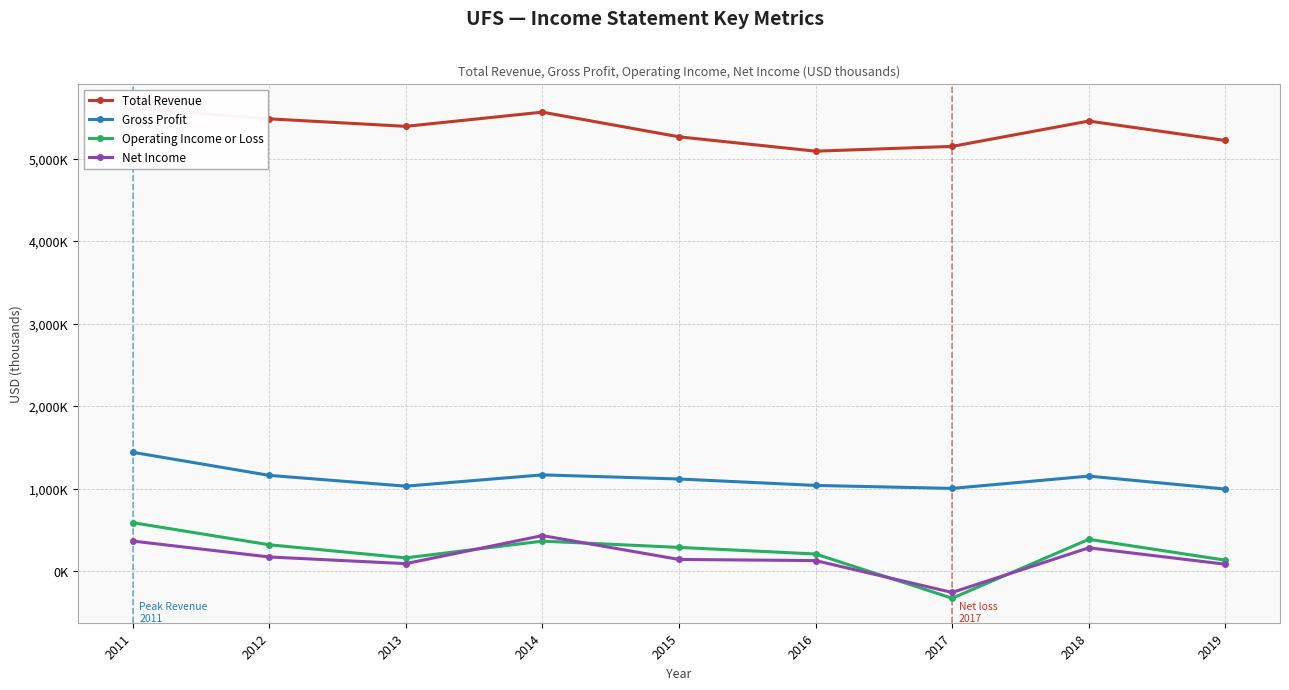

The value of Net Income at 2015 is 71219. True or false?

False